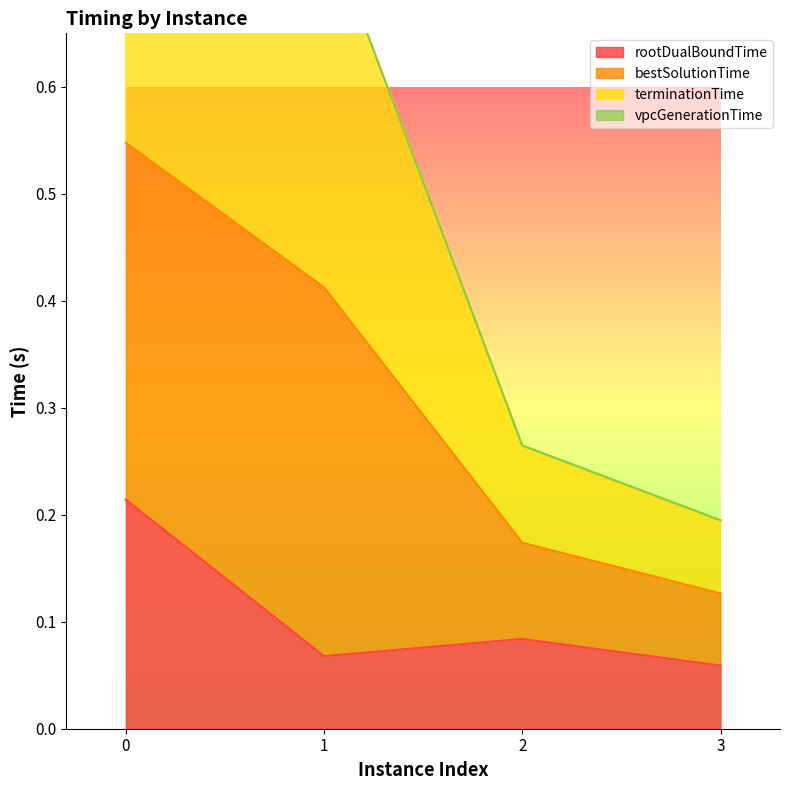

What is the difference between the maximum and minimum values in the terminationTime series?

0.9